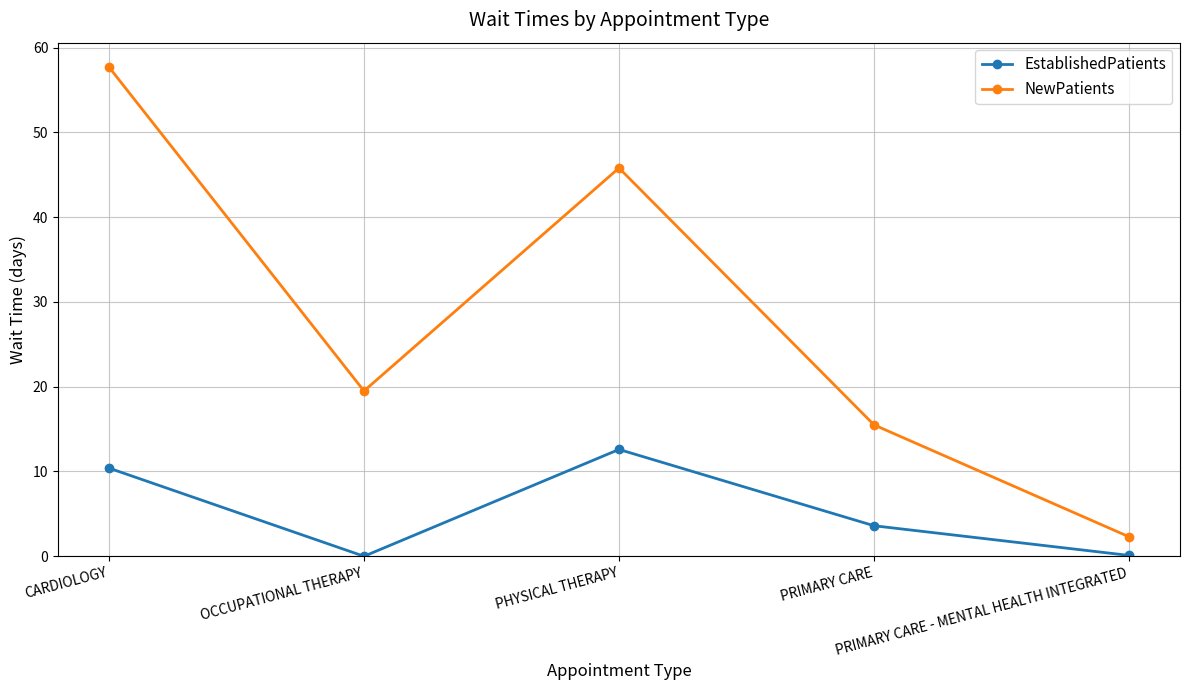

The NewPatients series shows 10.9 at OCCUPATIONAL THERAPY. True or false?

False